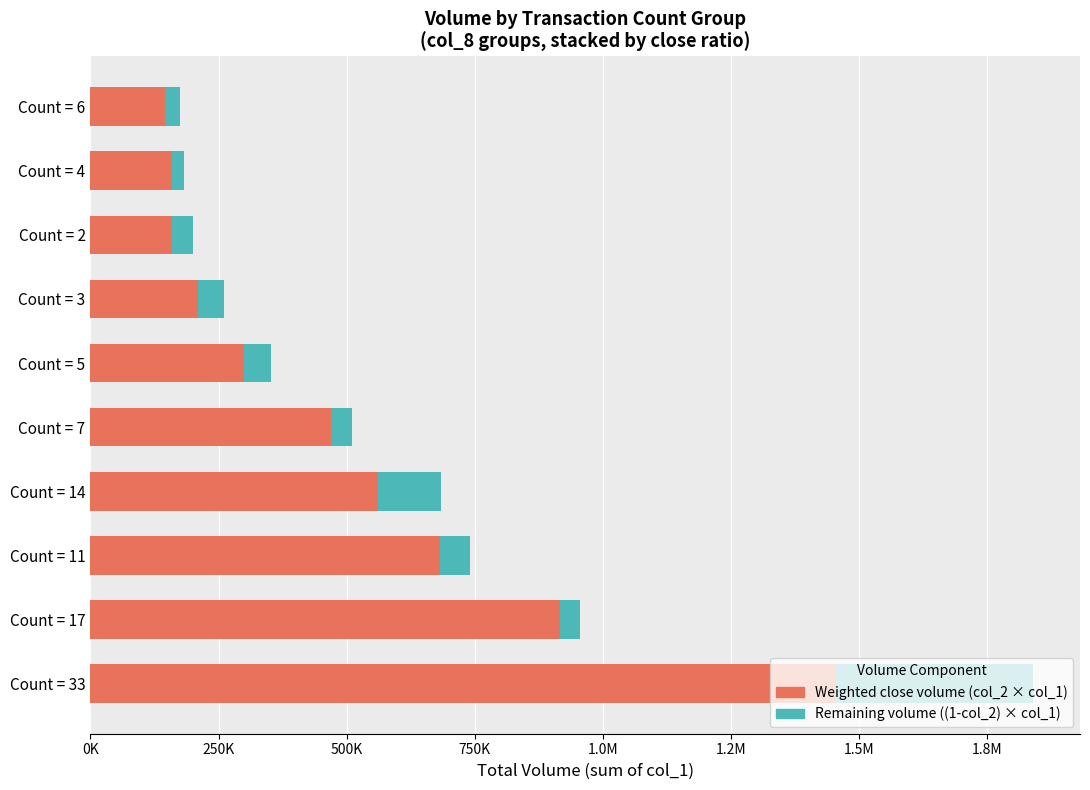

The value of Weighted close volume at Count = 7 is 653571.8. True or false?

False